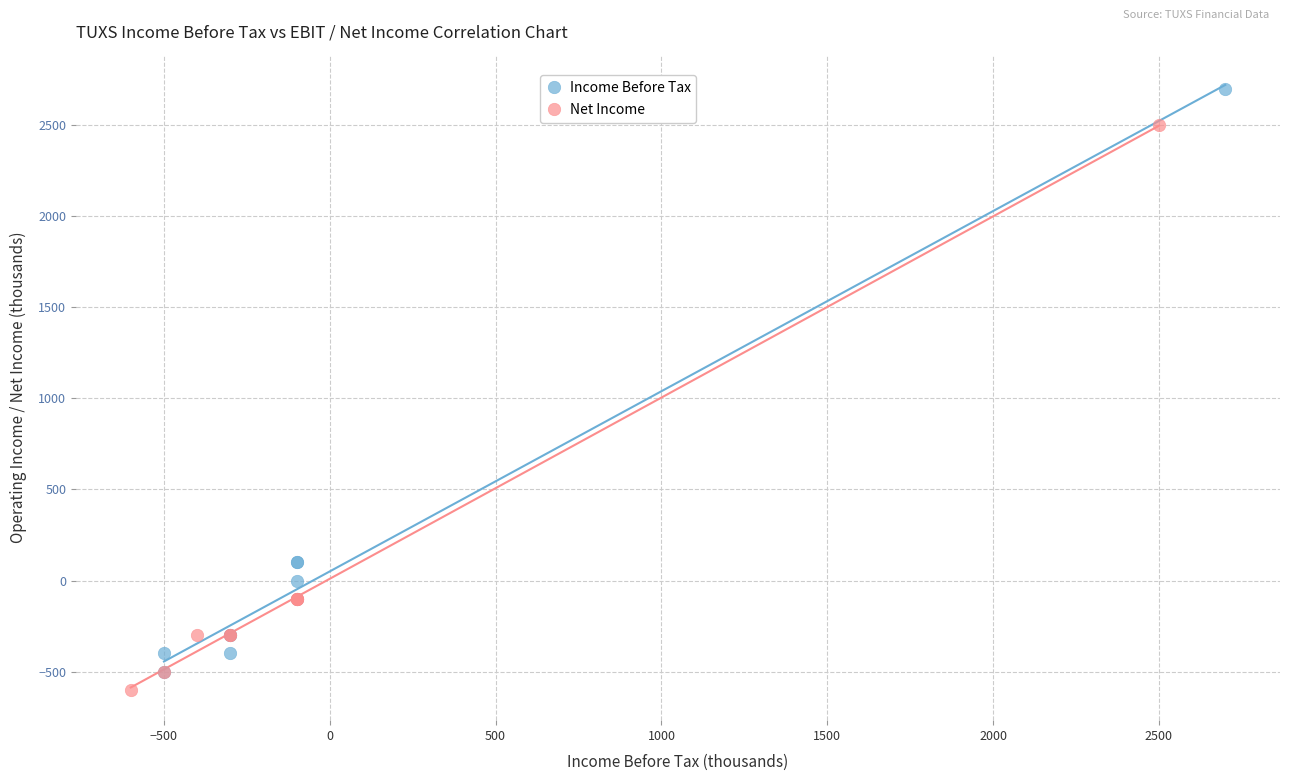

Which series has the widest spread of Y values?

Income Before Tax